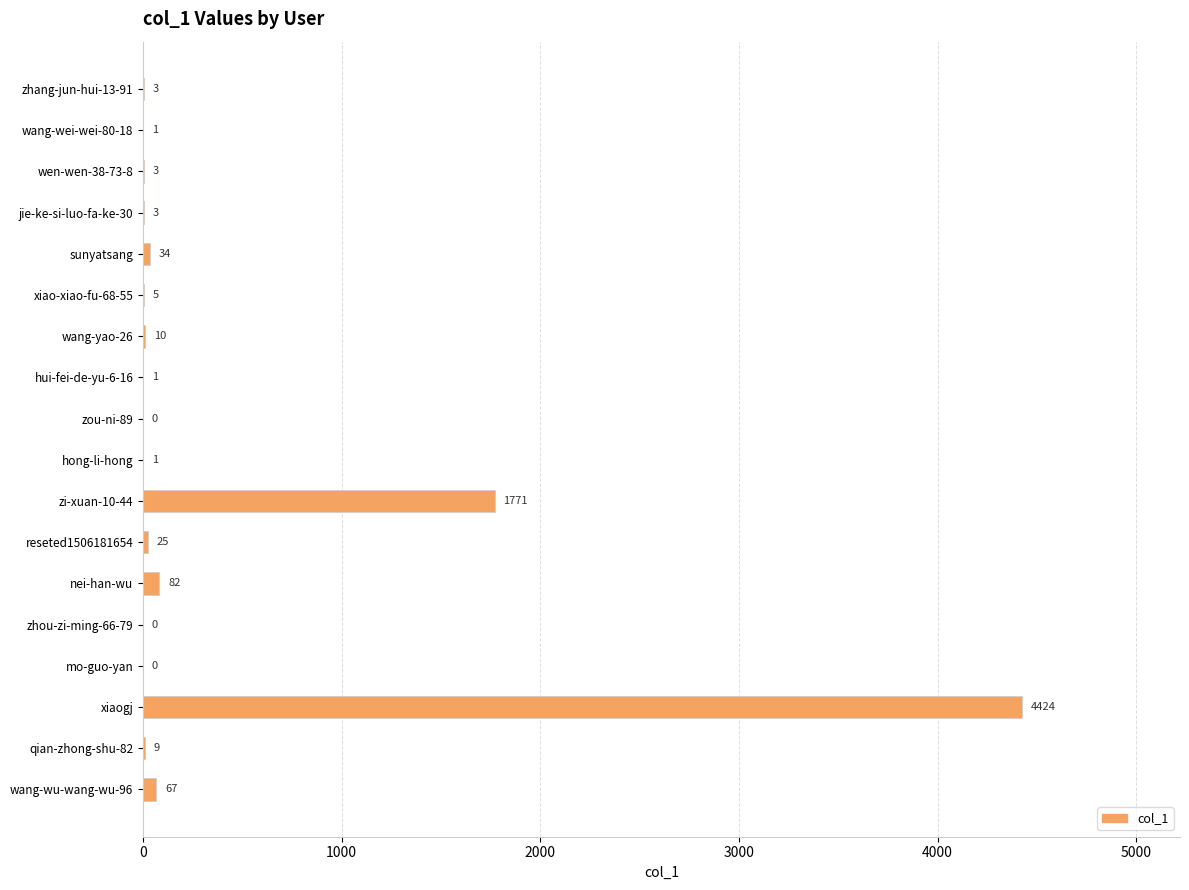

What is the greatest value displayed?

4424